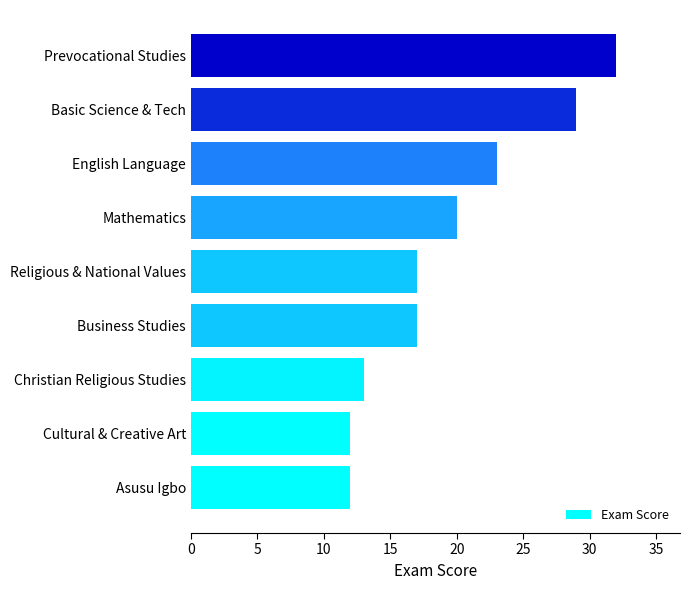

How many data points does each series have?

9